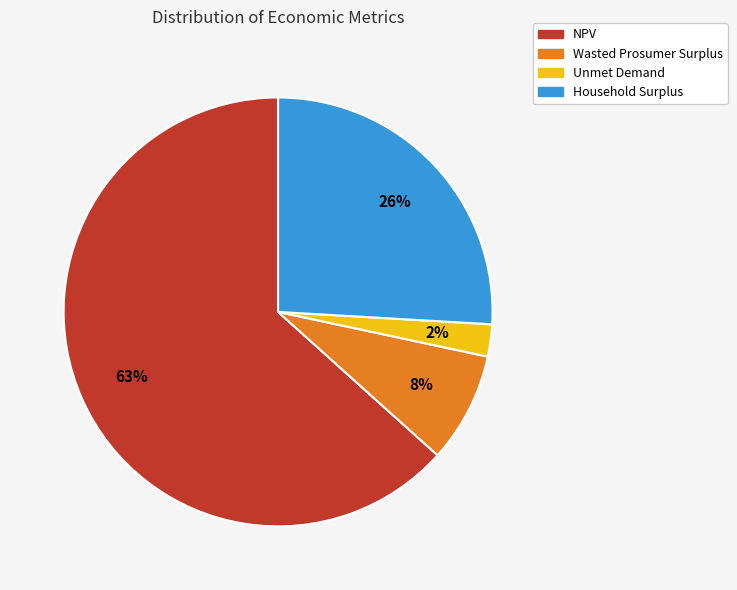

Which slice is the smallest?

Unmet Demand